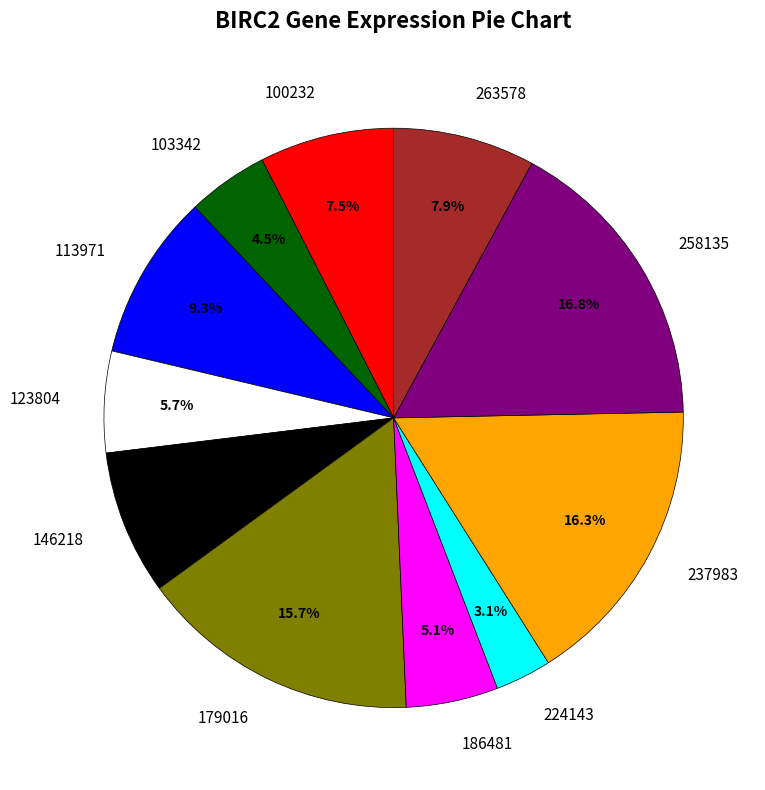

To the nearest percent, what is the difference between the 123804 and 186481 slice percentages?

1%